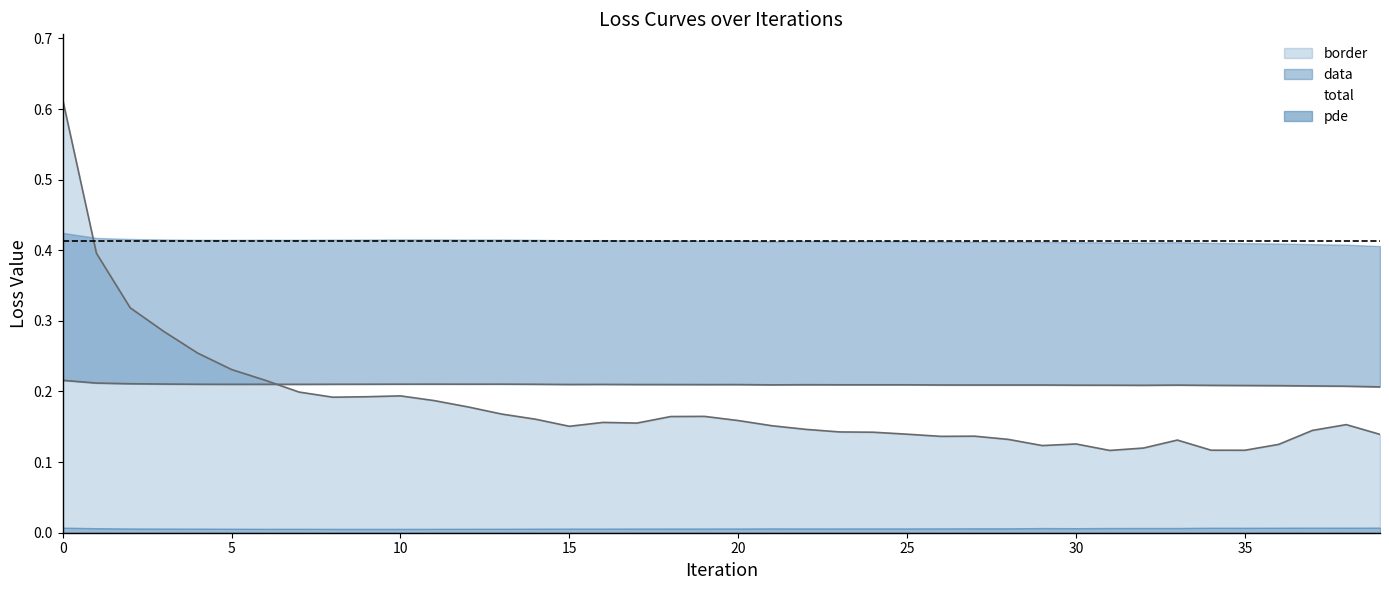

What is the value of the total point at the 15th from the left?

0.2